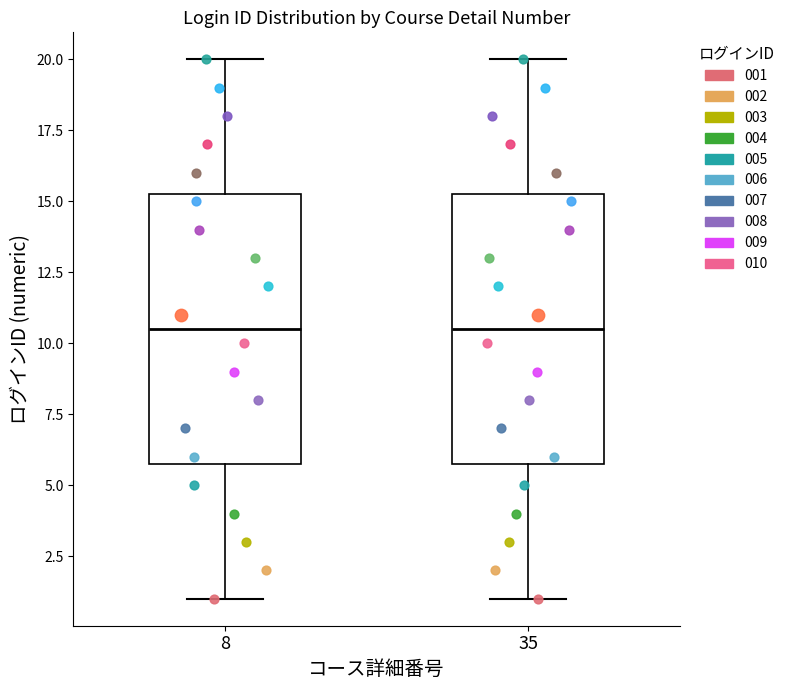

Reading left to right, transcribe this box plot: for each box, give where its median line is, the range the box spans, and where its two whiskers end, as read against the y-axis. The values are not printed on the chart, so give them approximately, as read against the axis.

8: median 10.5, box 6.0 to 15.5, whiskers 1.0 to 20.0
35: median 10.5, box 6.0 to 15.5, whiskers 1.0 to 20.0